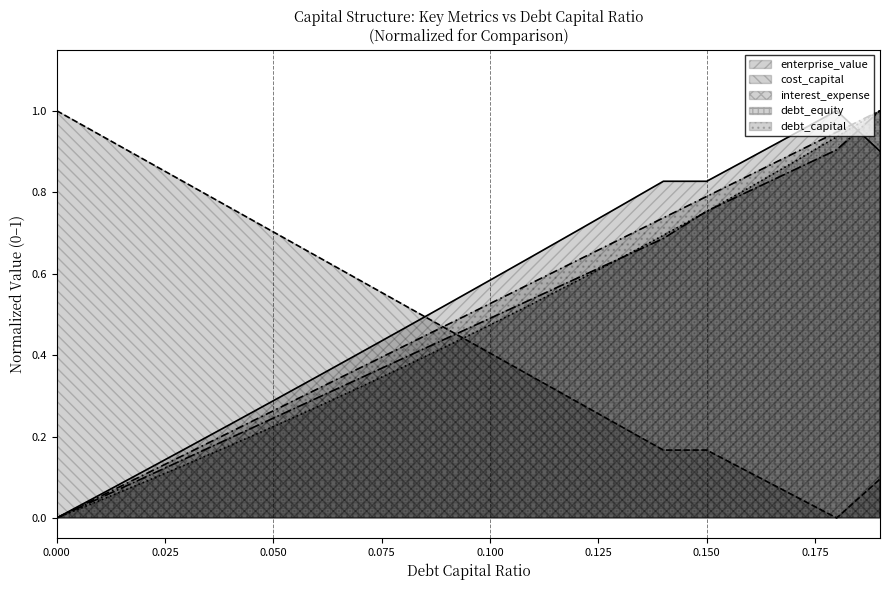

What is the value of the interest_expense point at the 7th from the left?

0.3